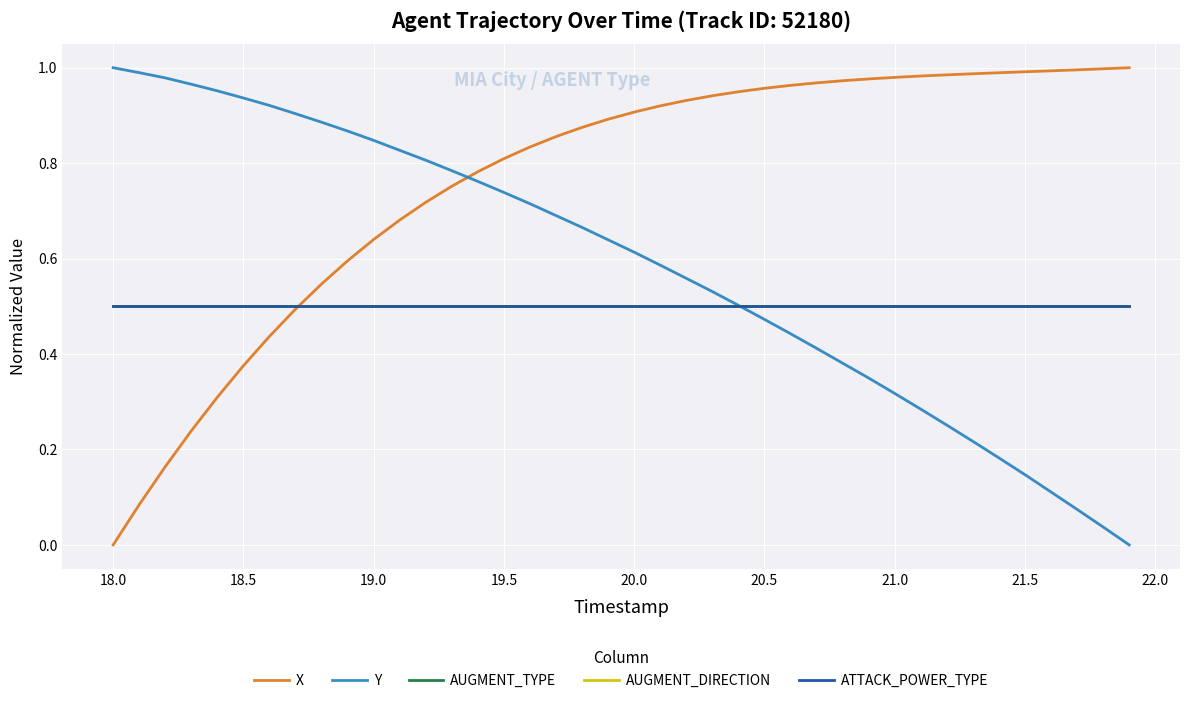

Does the chart display data point markers on the line(s)?

No